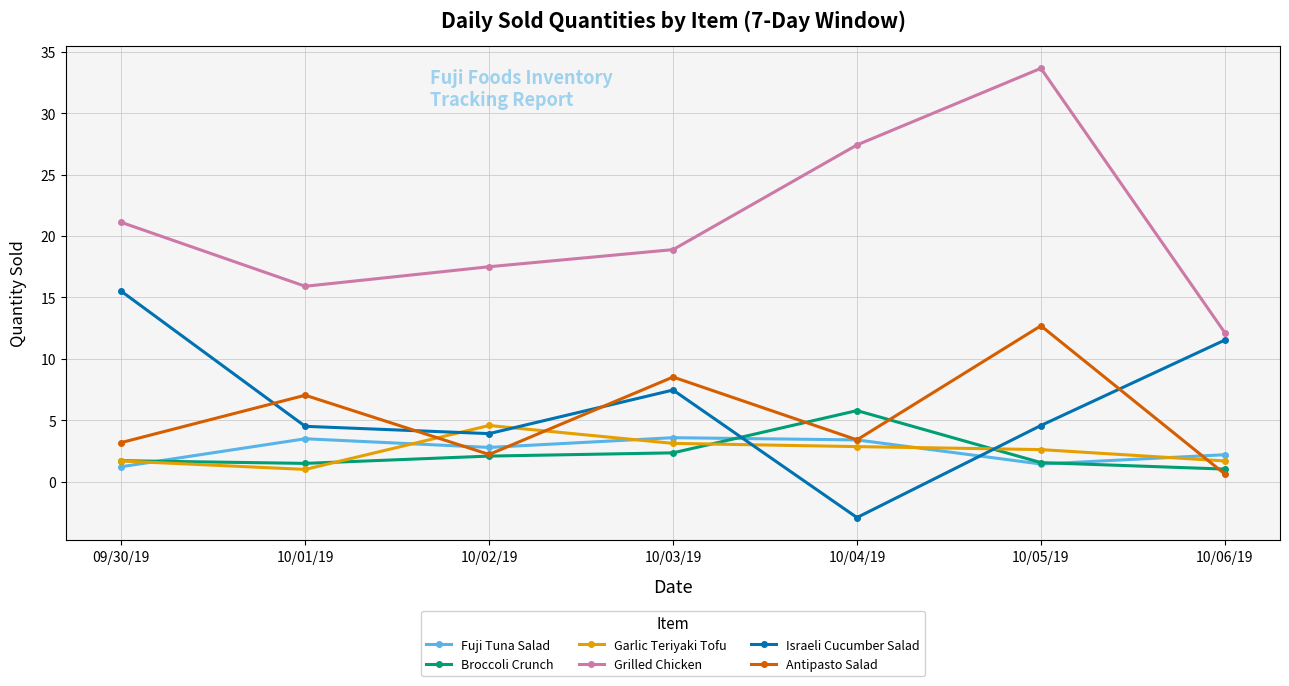

What is the difference between the highest and lowest values at 10/04/19?

30.4